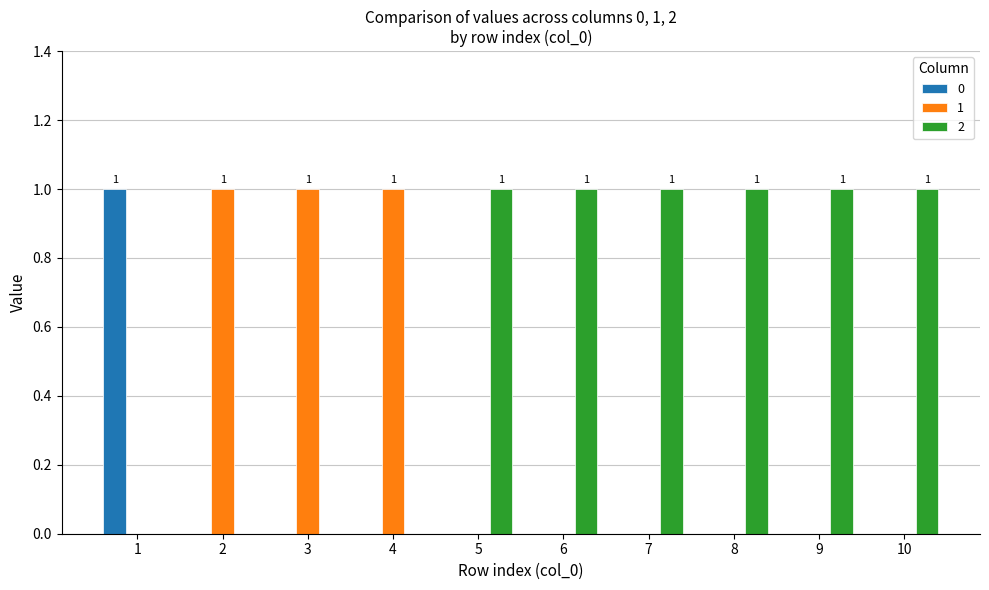

How many distinct data groups are displayed?

3